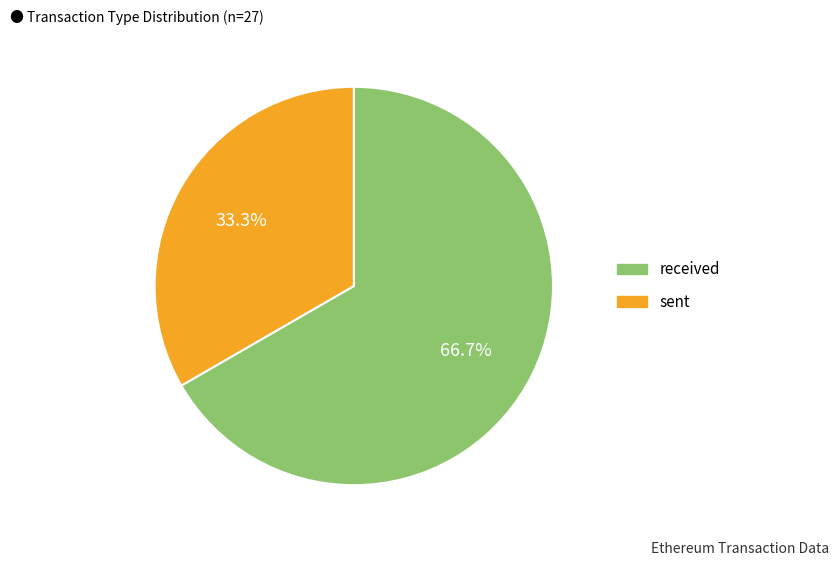

To the nearest percent, what is the difference between the largest and smallest slice percentages?

33%